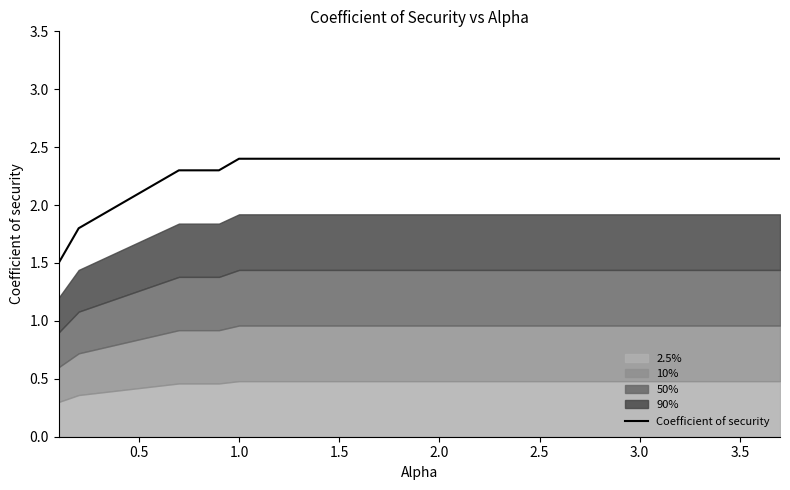

What is the lowest value of the Coefficient of security series?

1.5